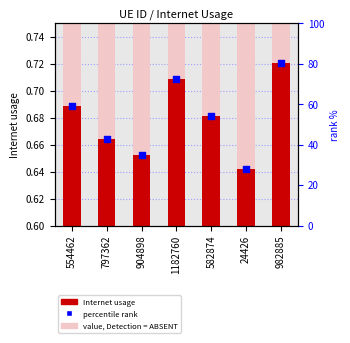

What is the total value across all series at 982885?

1.4